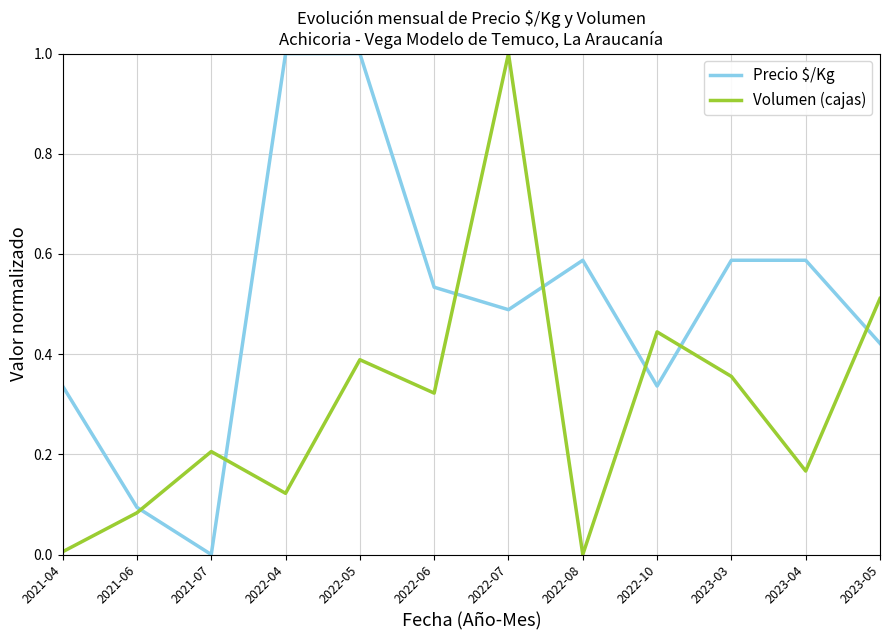

Which series changed the most between 2022-05 and 2023-05?

Precio $/Kg